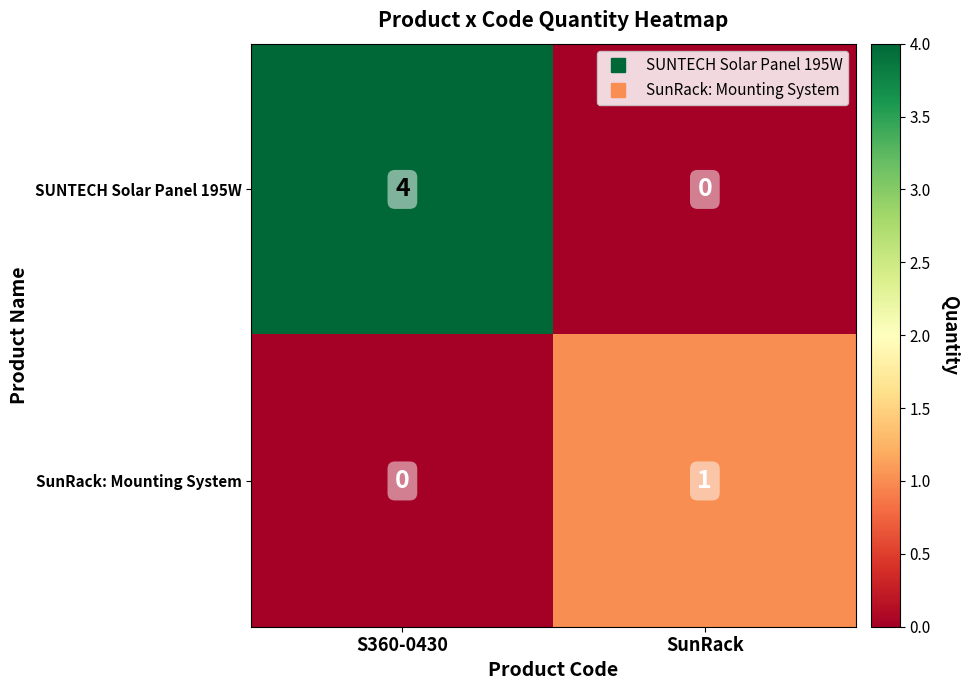

What is the total value across all series at S360-0430?

4